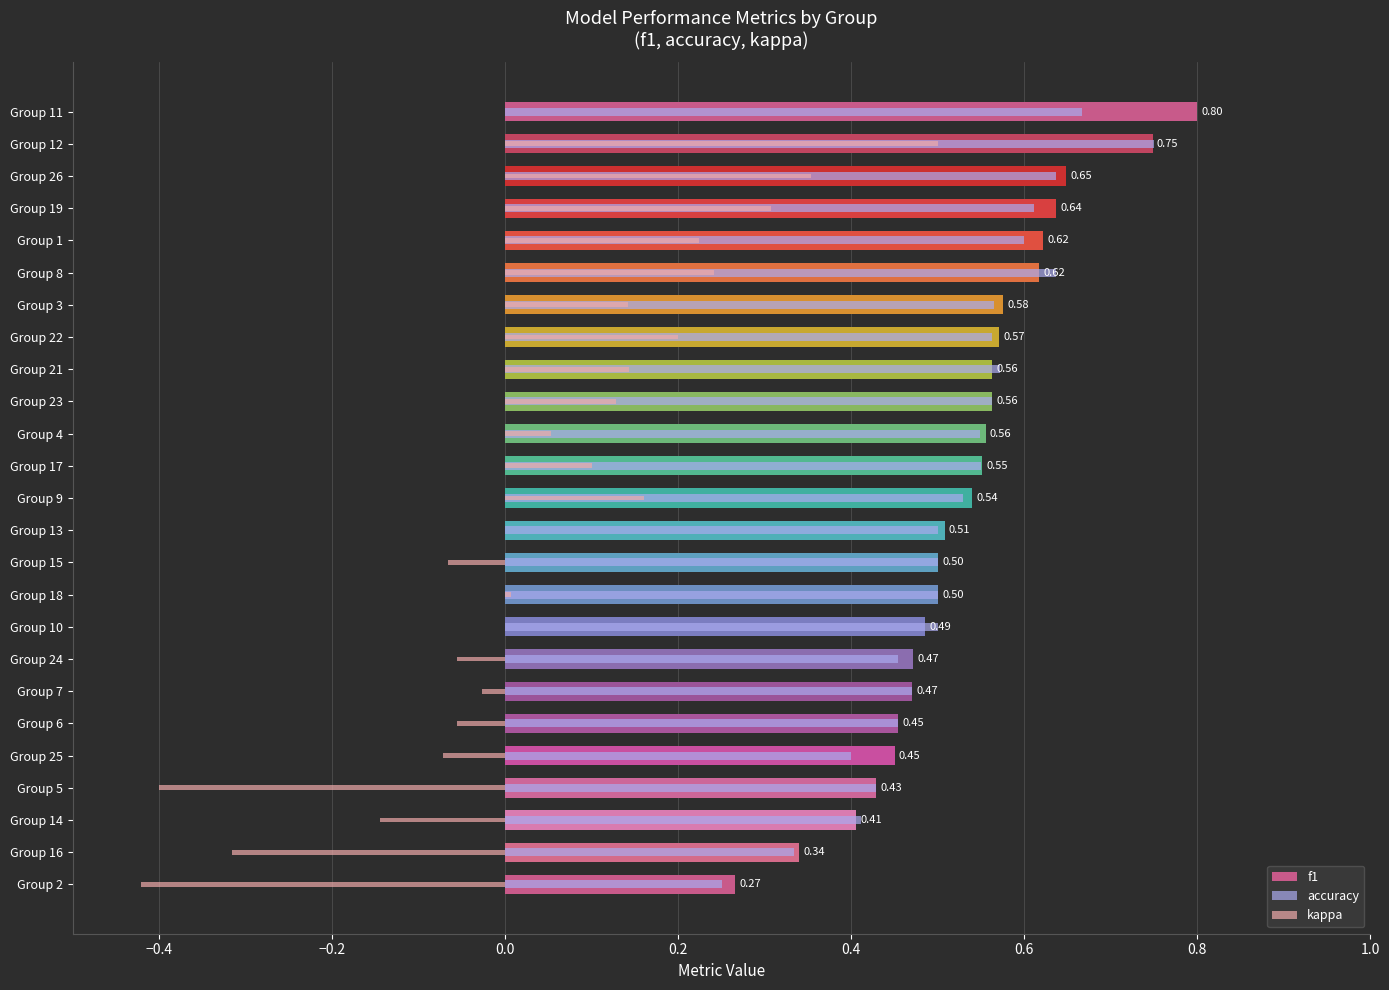

Reading right to left, what are all the values shown in this chart?

f1: 0.8	0.7	0.6	0.6	0.6	0.6	0.6	0.6	0.6	0.6	0.6	0.6	0.5	0.5	0.5	0.5	0.5	0.5	0.5	0.5	0.5	0.4	0.4	0.3	0.3
accuracy: 0.7	0.8	0.6	0.6	0.6	0.6	0.6	0.6	0.6	0.6	0.5	0.6	0.5	0.5	0.5	0.5	0.5	0.5	0.5	0.5	0.4	0.4	0.4	0.3	0.2
kappa: 0.0	0.5	0.4	0.3	0.2	0.2	0.1	0.2	0.1	0.1	0.1	0.1	0.2	0.0	-0.1	0.0	0.0	-0.1	-0.0	-0.1	-0.1	-0.4	-0.1	-0.3	-0.4